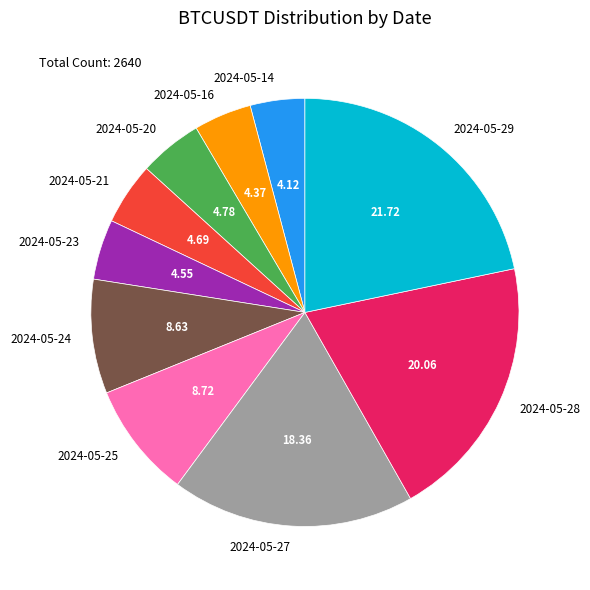

Between 2024-05-29 and 2024-05-20, which is larger?

2024-05-29